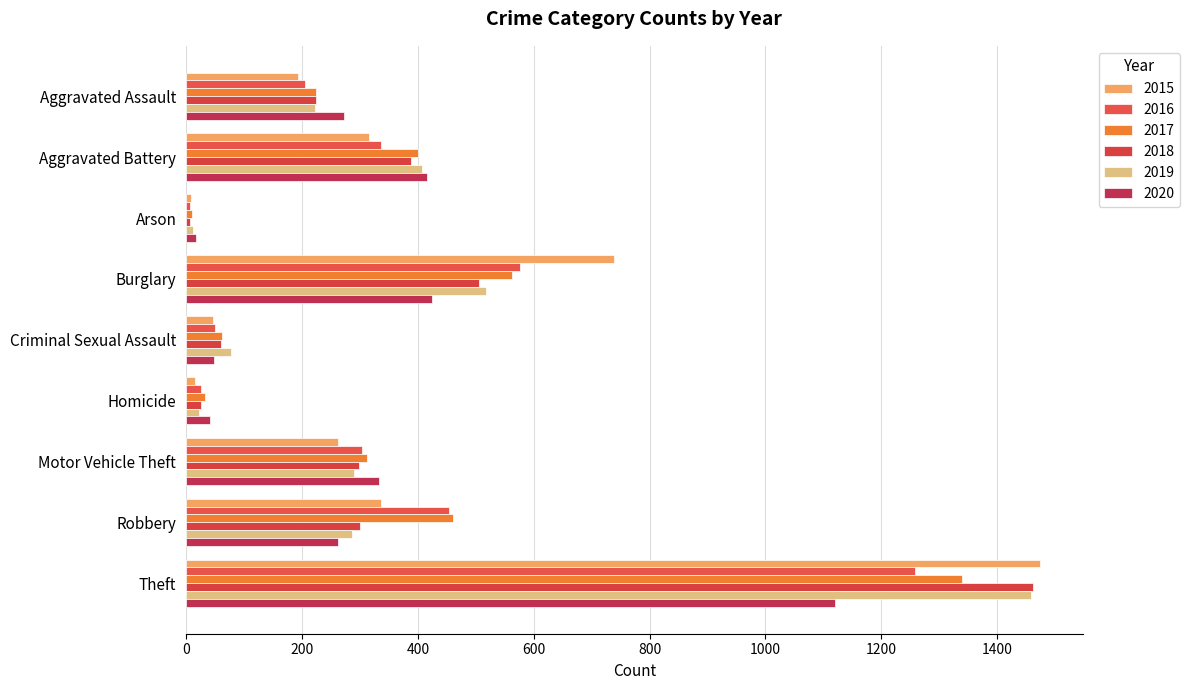

Reading left to right, list all the values displayed in this chart.

2015: 194	316	9	738	46	15	263	337	1474
2016: 206	336	7	576	50	26	304	454	1259
2017: 225	400	10	562	62	33	312	460	1339
2018: 225	389	7	506	60	25	298	301	1461
2019: 223	407	12	517	77	22	290	287	1459
2020: 273	415	17	425	48	41	333	263	1120